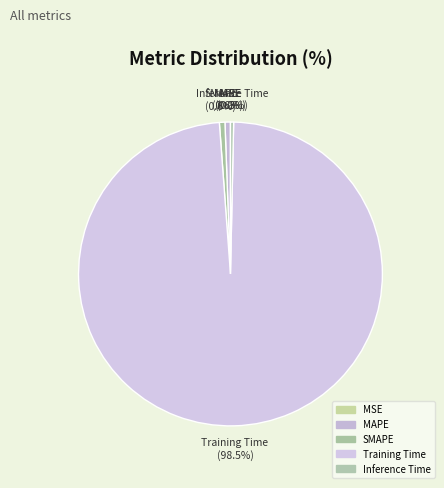

How much of the chart is everything except Inference Time?

99.7%